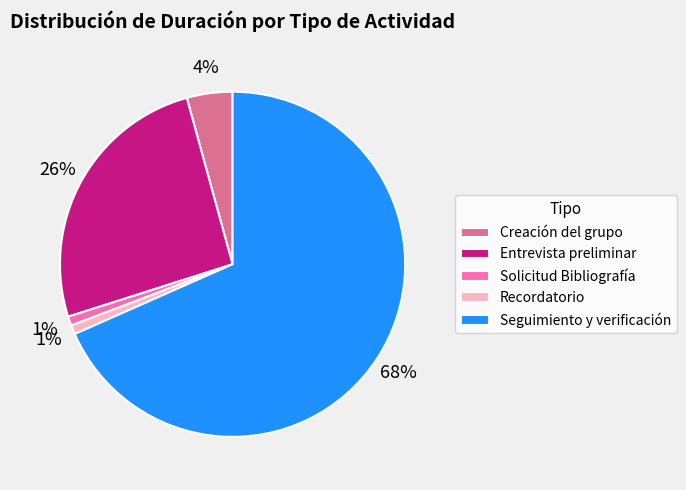

Combined, do Creación del grupo and Seguimiento y verificación account for over 50%?

Yes